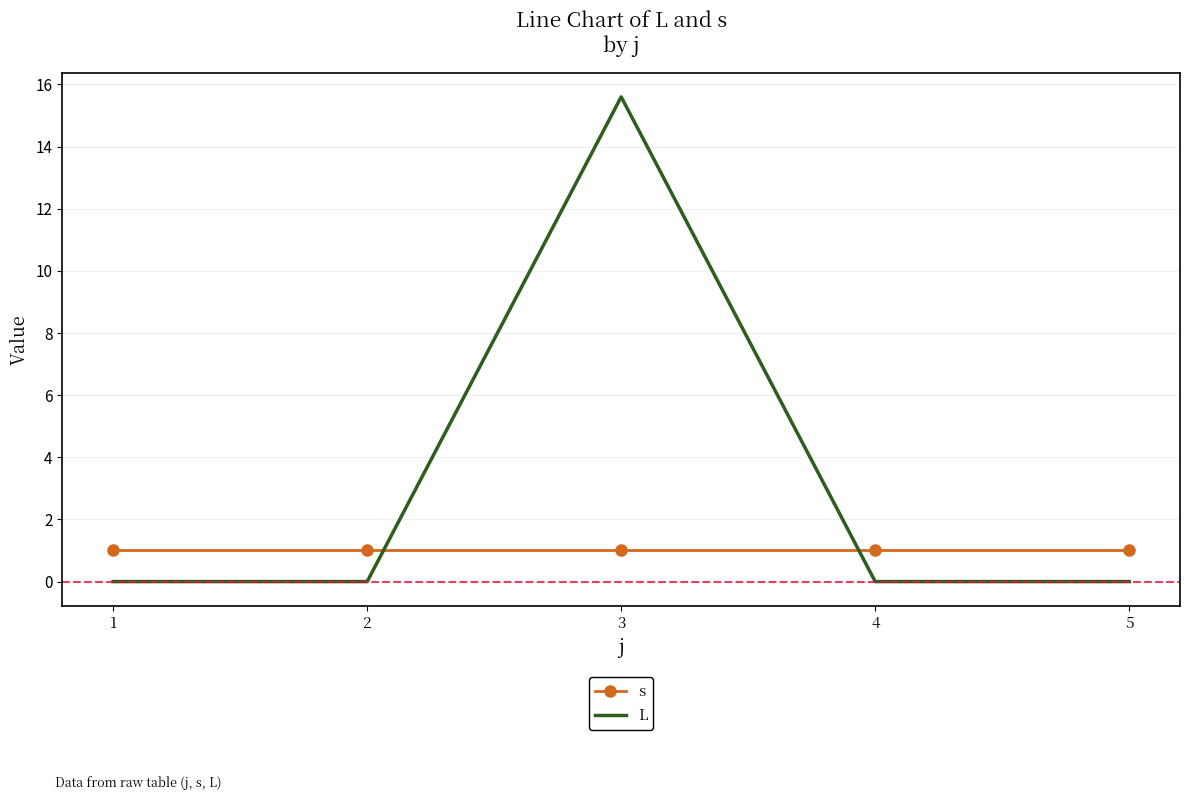

How many intersections are there between L and s?

2